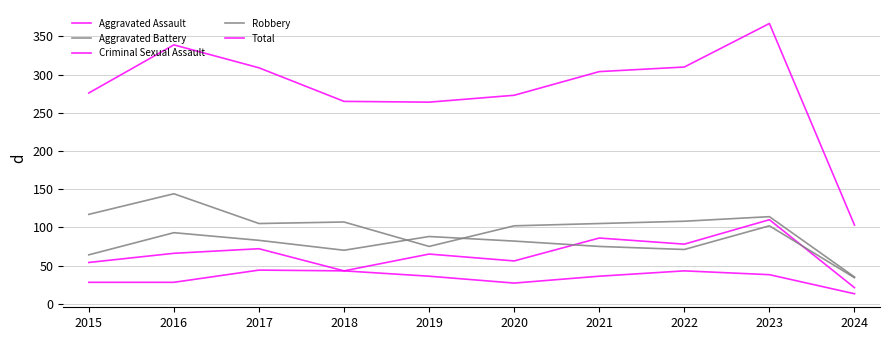

The Criminal Sexual Assault series shows 64 at 2017. True or false?

False